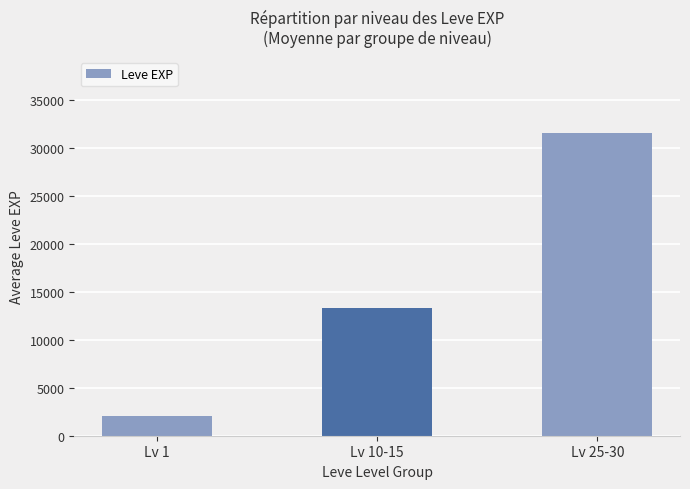

True or false: the data shows 5052 at Lv 10-15.

False